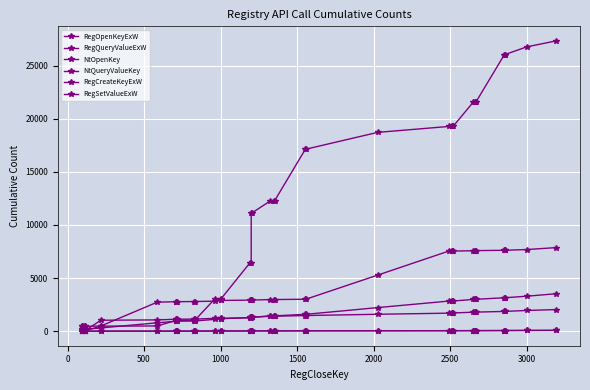

How many values in the RegCreateKeyExW series are below 26?

19